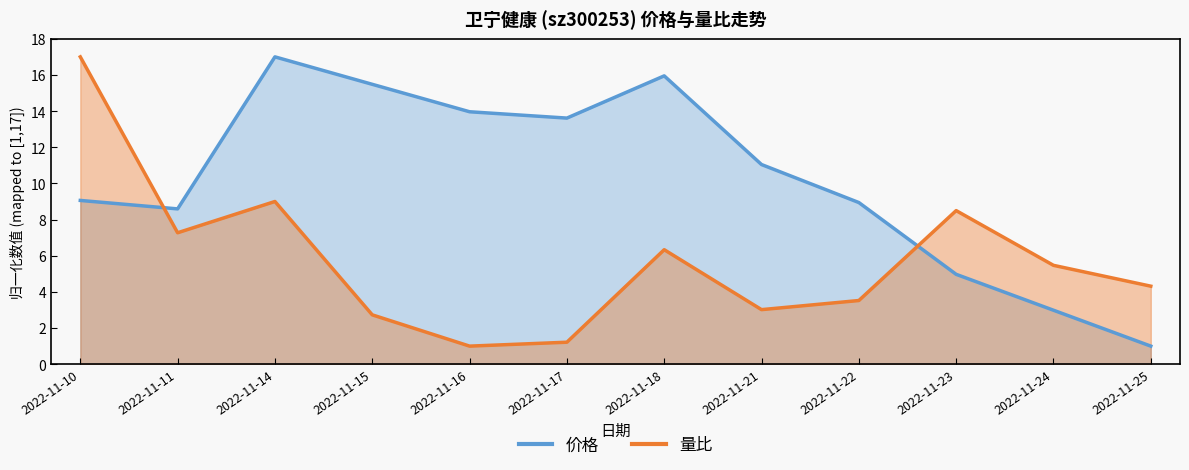

Reading left to right, extract all data points from this chart.

价格: 2022-11-10=9.1	2022-11-11=8.6	2022-11-14=17.0	2022-11-15=15.5	2022-11-16=14.0	2022-11-17=13.6	2022-11-18=15.9	2022-11-21=11.0	2022-11-22=8.9	2022-11-23=5.0	2022-11-24=3.0	2022-11-25=1.0
量比: 2022-11-10=17.0	2022-11-11=7.3	2022-11-14=9.0	2022-11-15=2.7	2022-11-16=1.0	2022-11-17=1.2	2022-11-18=6.3	2022-11-21=3.0	2022-11-22=3.5	2022-11-23=8.5	2022-11-24=5.5	2022-11-25=4.3